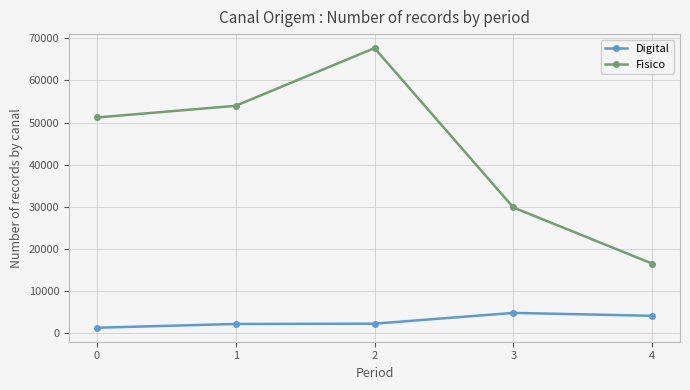

Does the chart have visible grid lines?

Yes